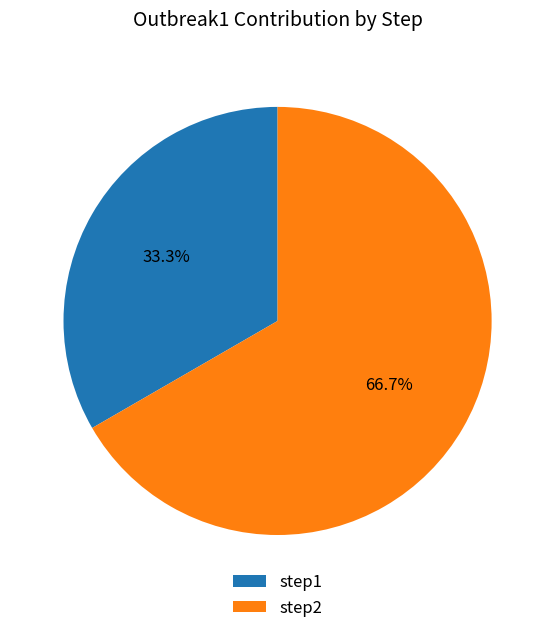

Does step2 represent more than half of the total?

Yes